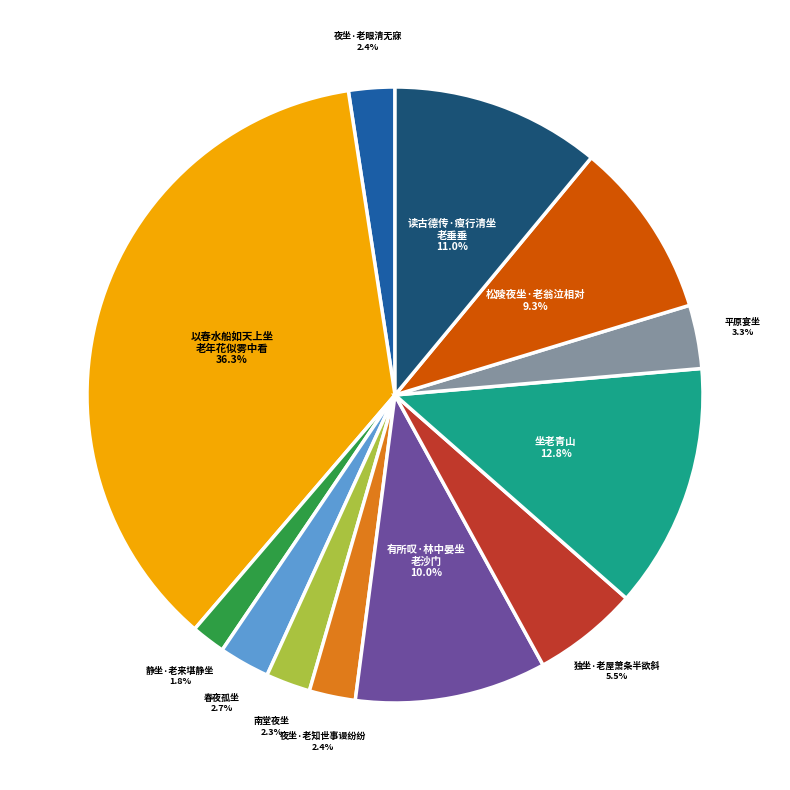

How many segments does this pie chart have?

12